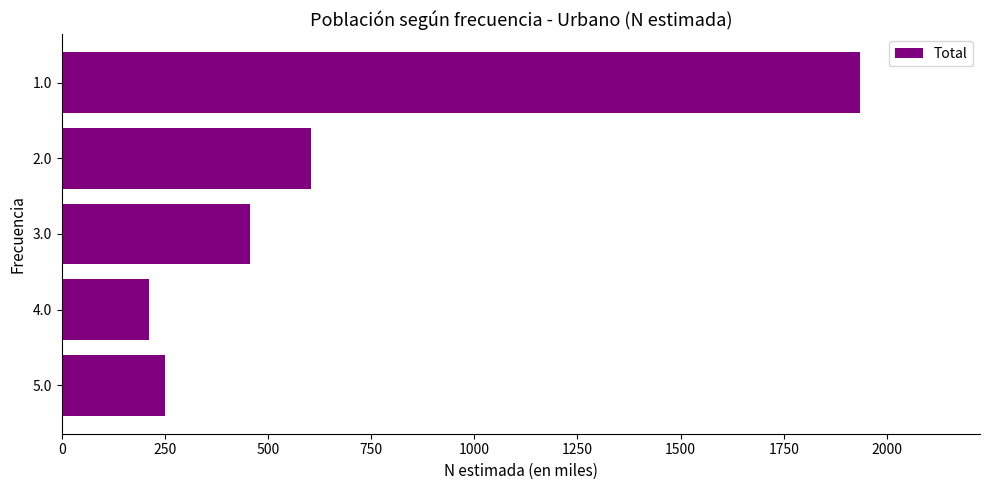

The value at 3.0 is 456.0. True or false?

True